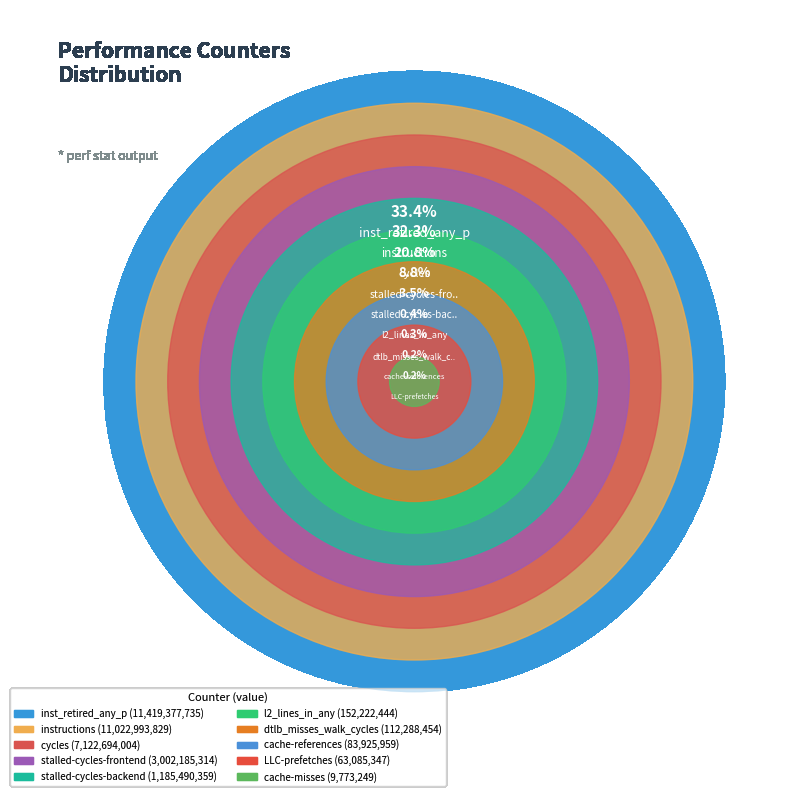

How much of the chart is everything except cycles?

79.2%